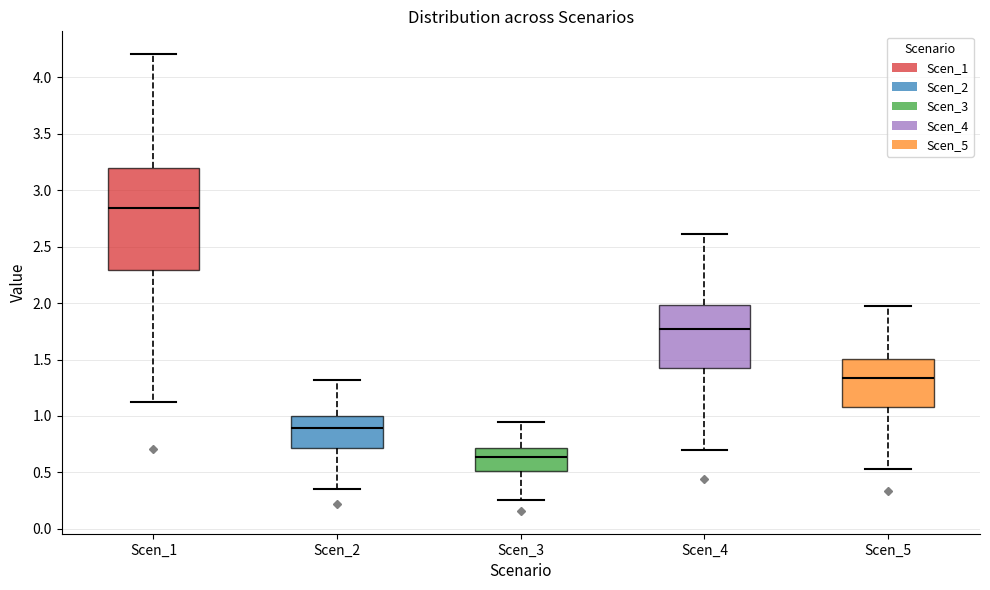

Which box's median line is the highest?

Scen_1